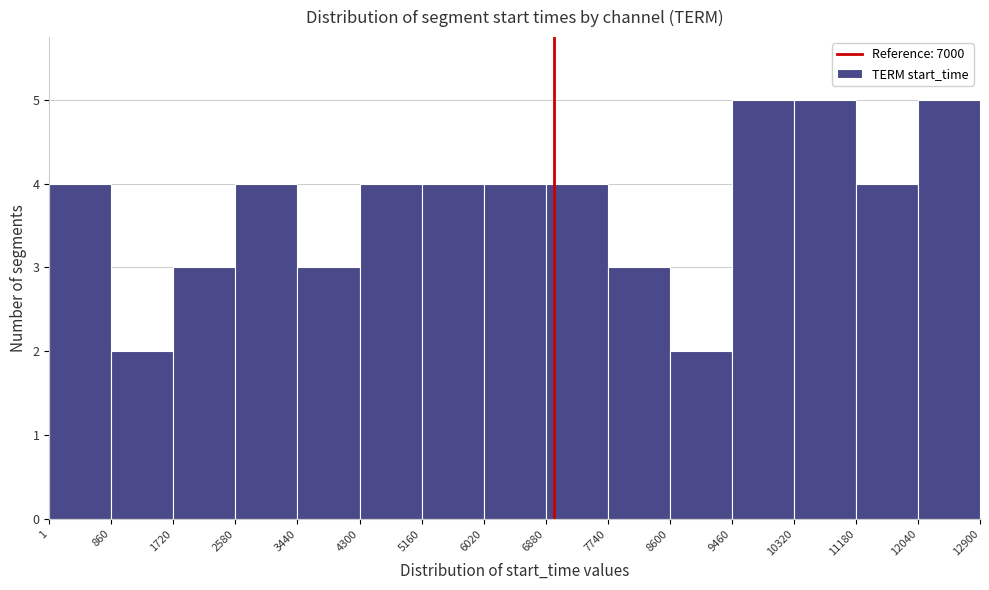

How tall is the bar that spans 860 to 1720 on the x-axis? The values are not printed on the chart, so give them approximately, as read against the axis.

2